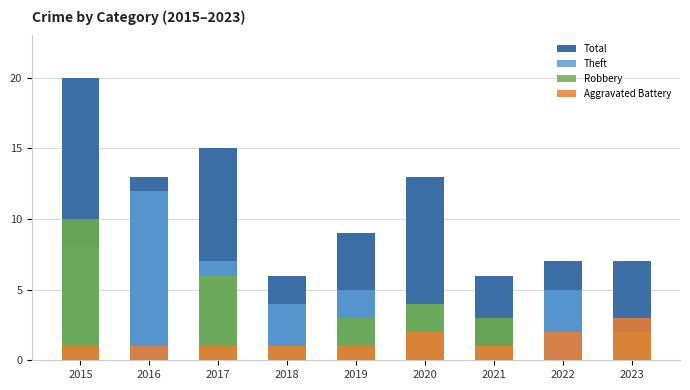

Where is Robbery nearest to the value 5?

2017